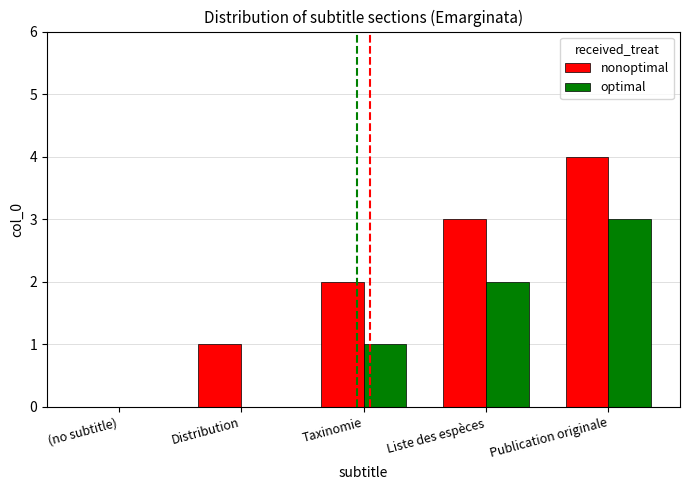

What is the total value across all series at Distribution?

1